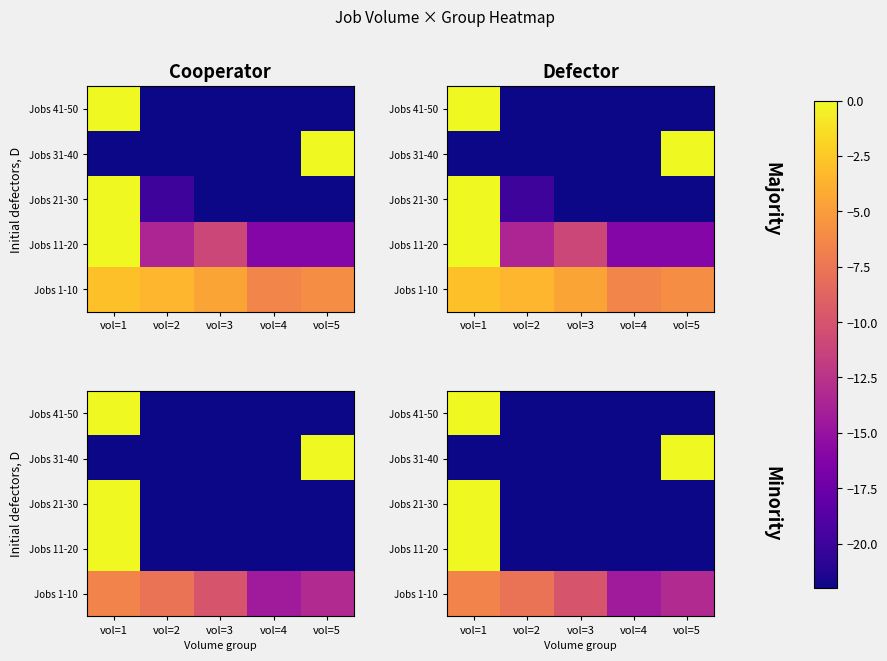

How many values in Jobs 11-20 are below zero?

4